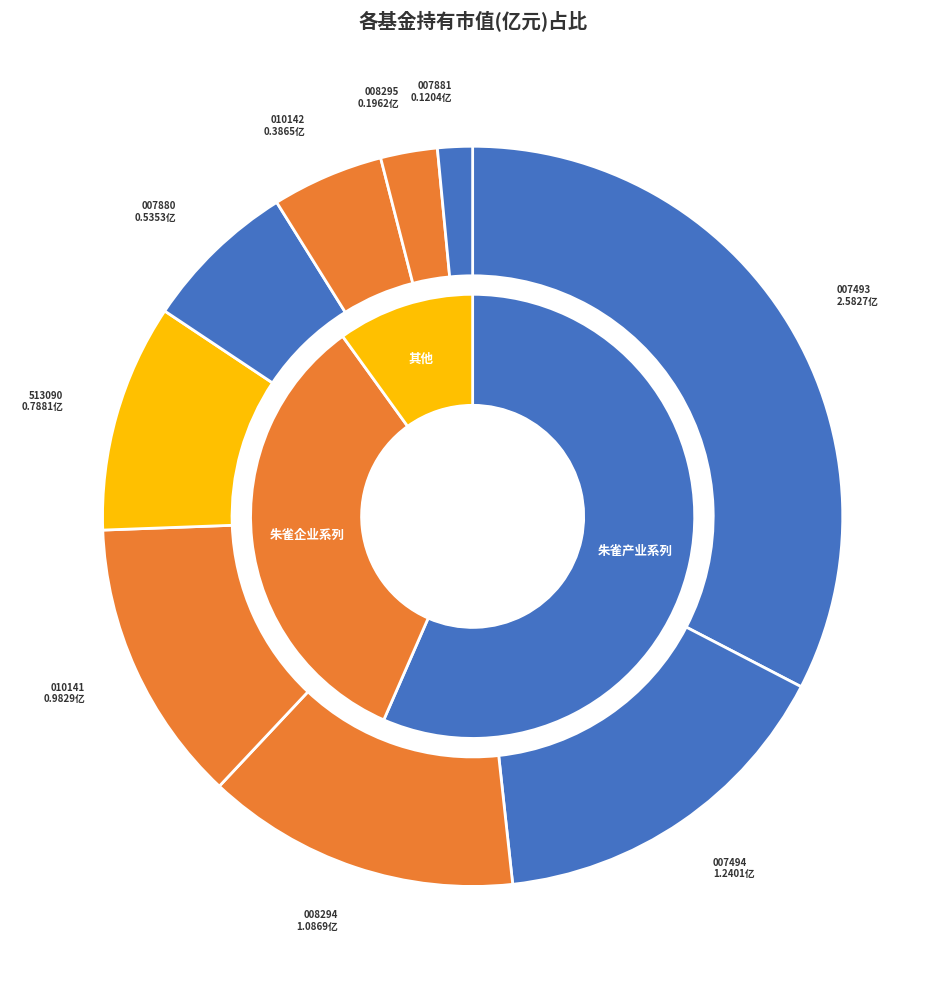

How many segments does this pie chart have?

9